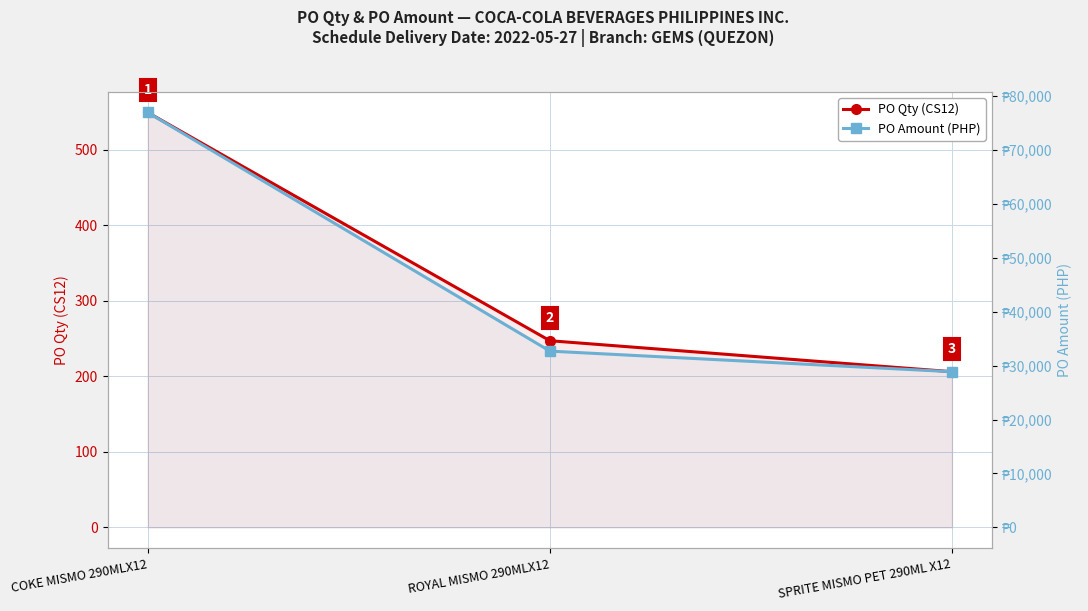

What is the label of the 3rd point from the left?

SPRITE MISMO PET 290ML X12